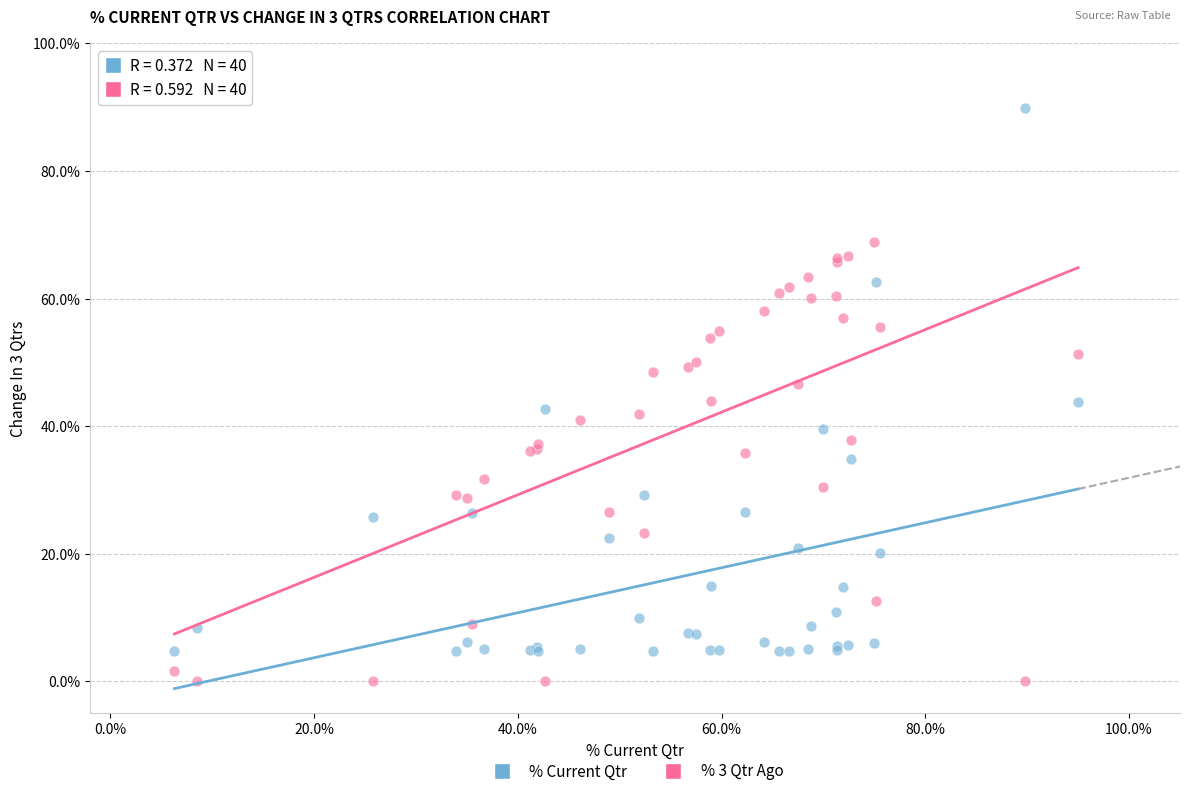

Which series contains the highest Y value?

% Current Qtr